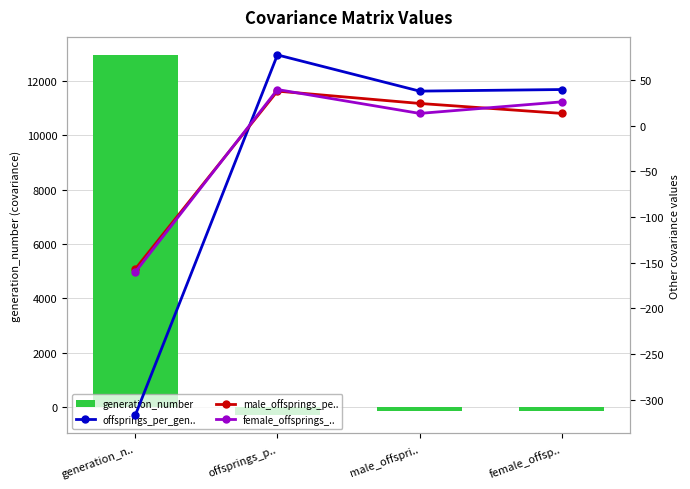

Which series has the widest spread of values?

generation_number